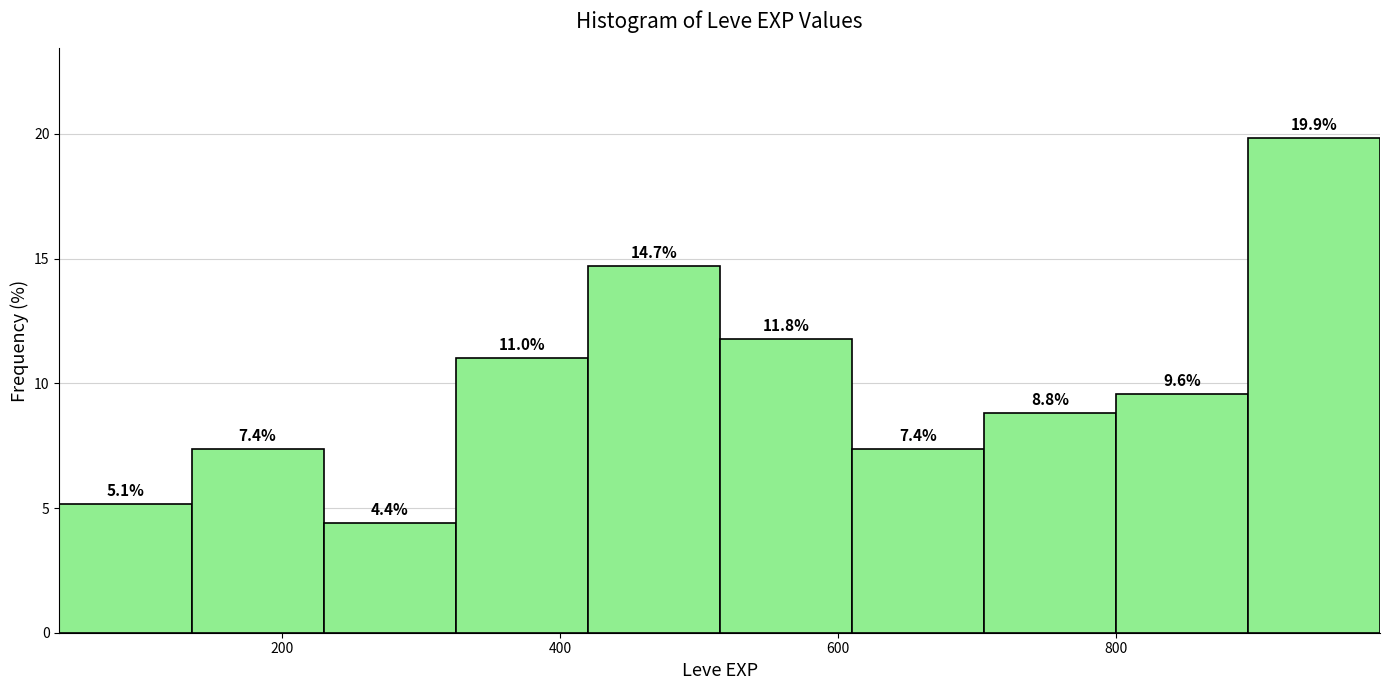

Reading left to right, transcribe this chart: for each bar, give the range it covers on the x-axis and its height. The bar edges are not printed on the chart, so give them approximately, as read against the axis.

40 to 135: 5.1
135 to 230: 7.4
230 to 325: 4.4
325 to 420: 11.0
420 to 515: 14.7
515 to 610: 11.8
610 to 705: 7.4
705 to 800: 8.8
800 to 895: 9.6
895 to 990: 19.9